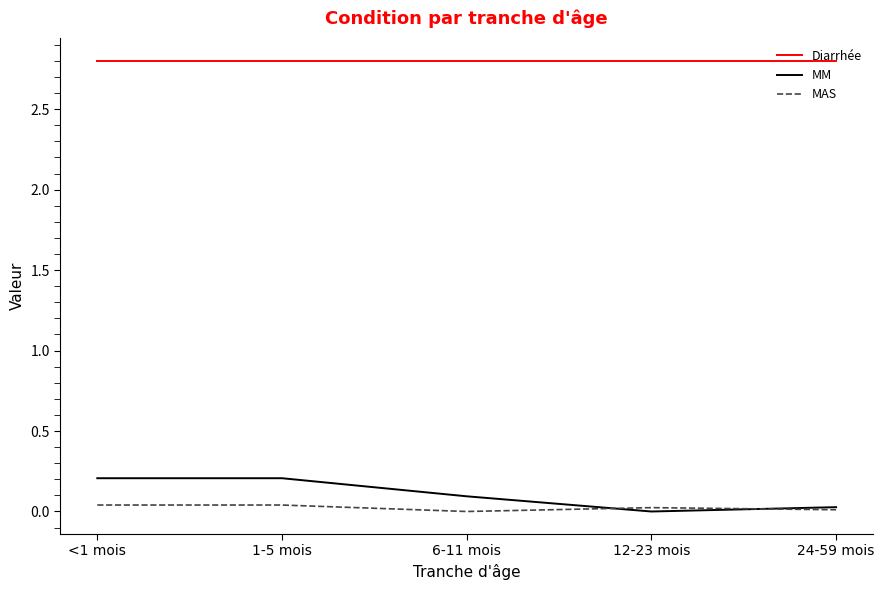

How many MM values are between 0 and 1?

5